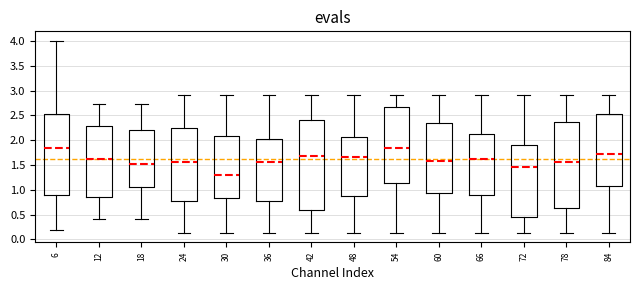

Which box has the lowest median line?

30